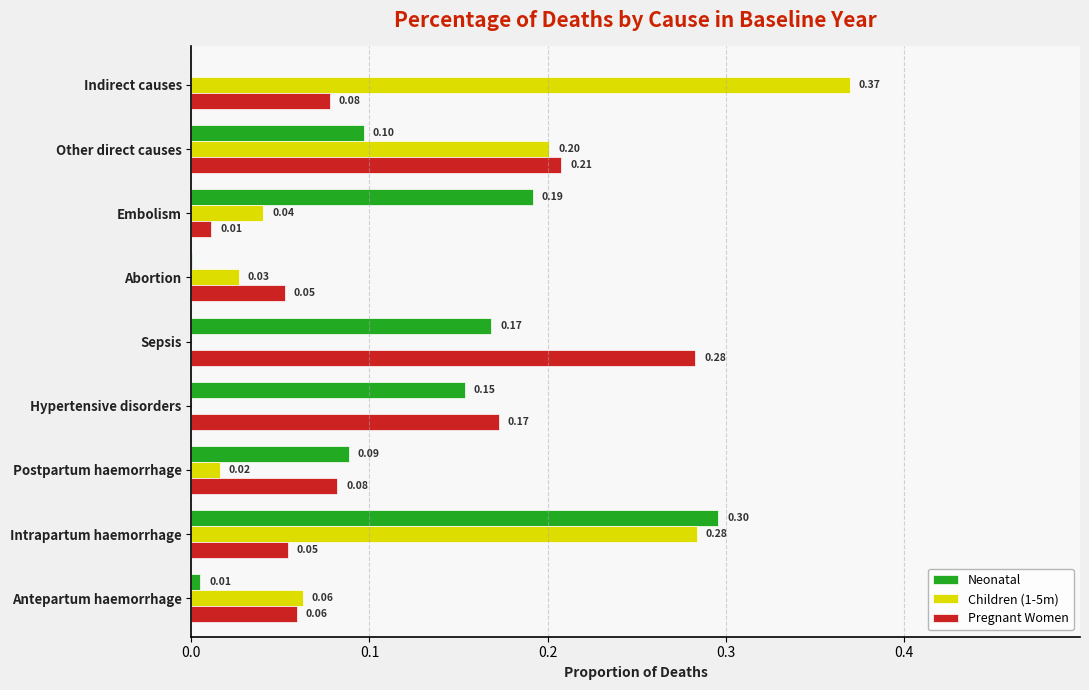

What are all the series names shown in the legend?

Neonatal, Children (1-5m), Pregnant Women